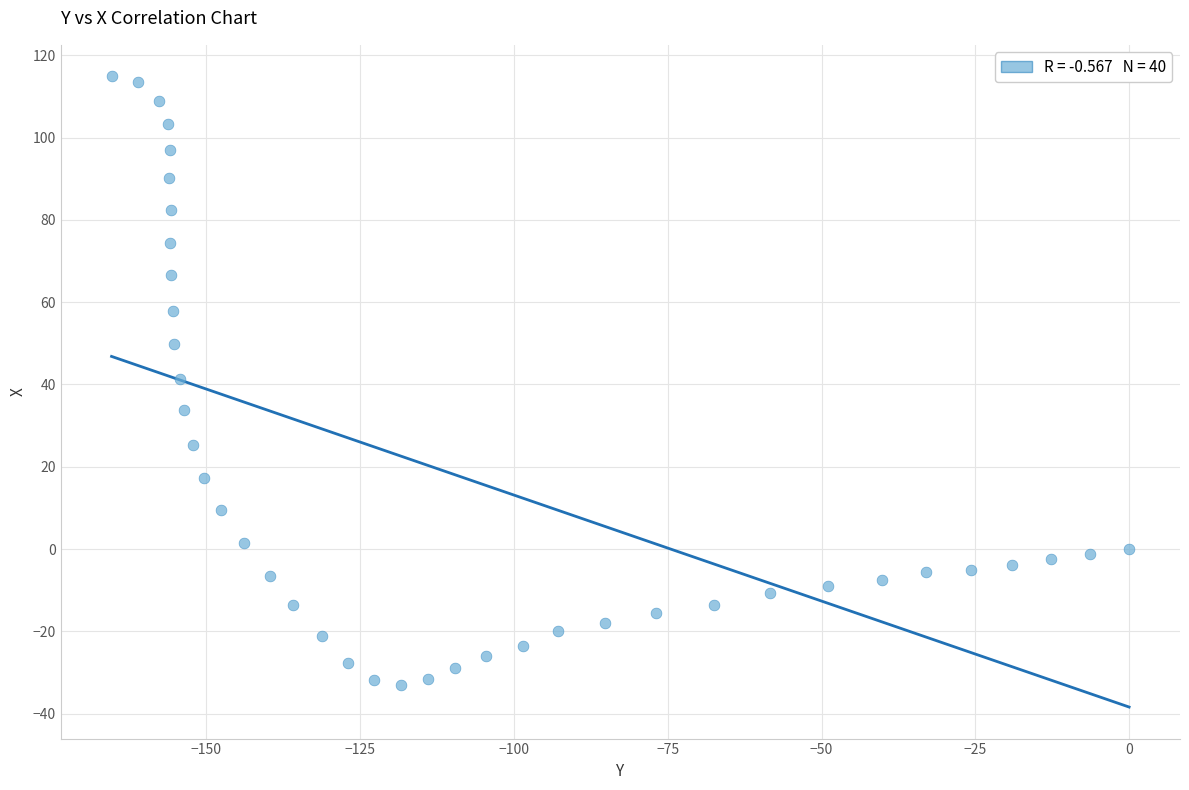

What is the range of Y values (max minus min)?

147.9